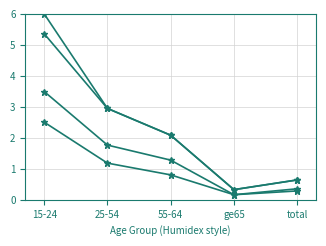

How many lines are shown in the chart?

4